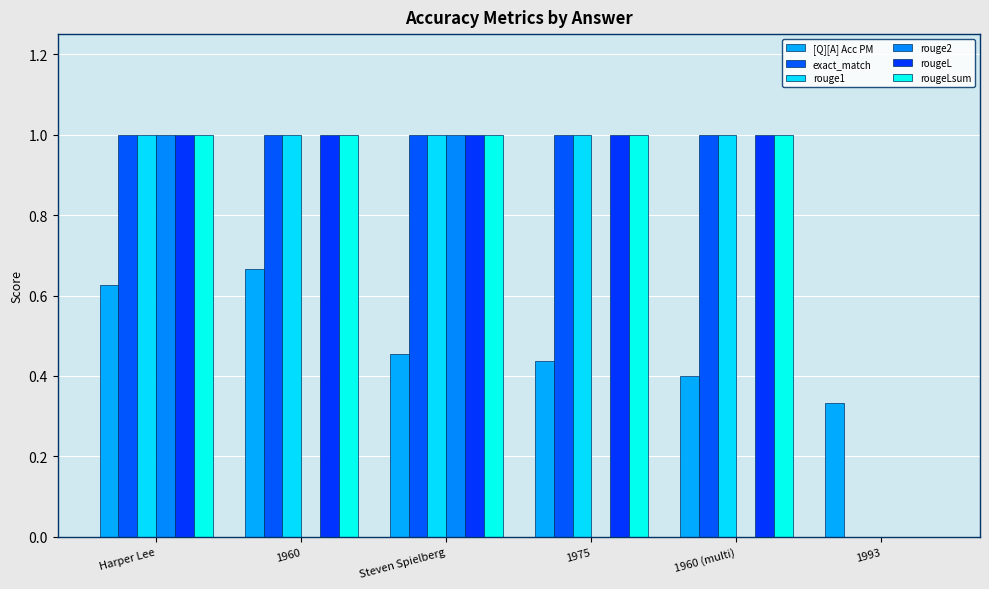

What is the sum of the exact_match values at 1960 and Harper Lee?

2.0